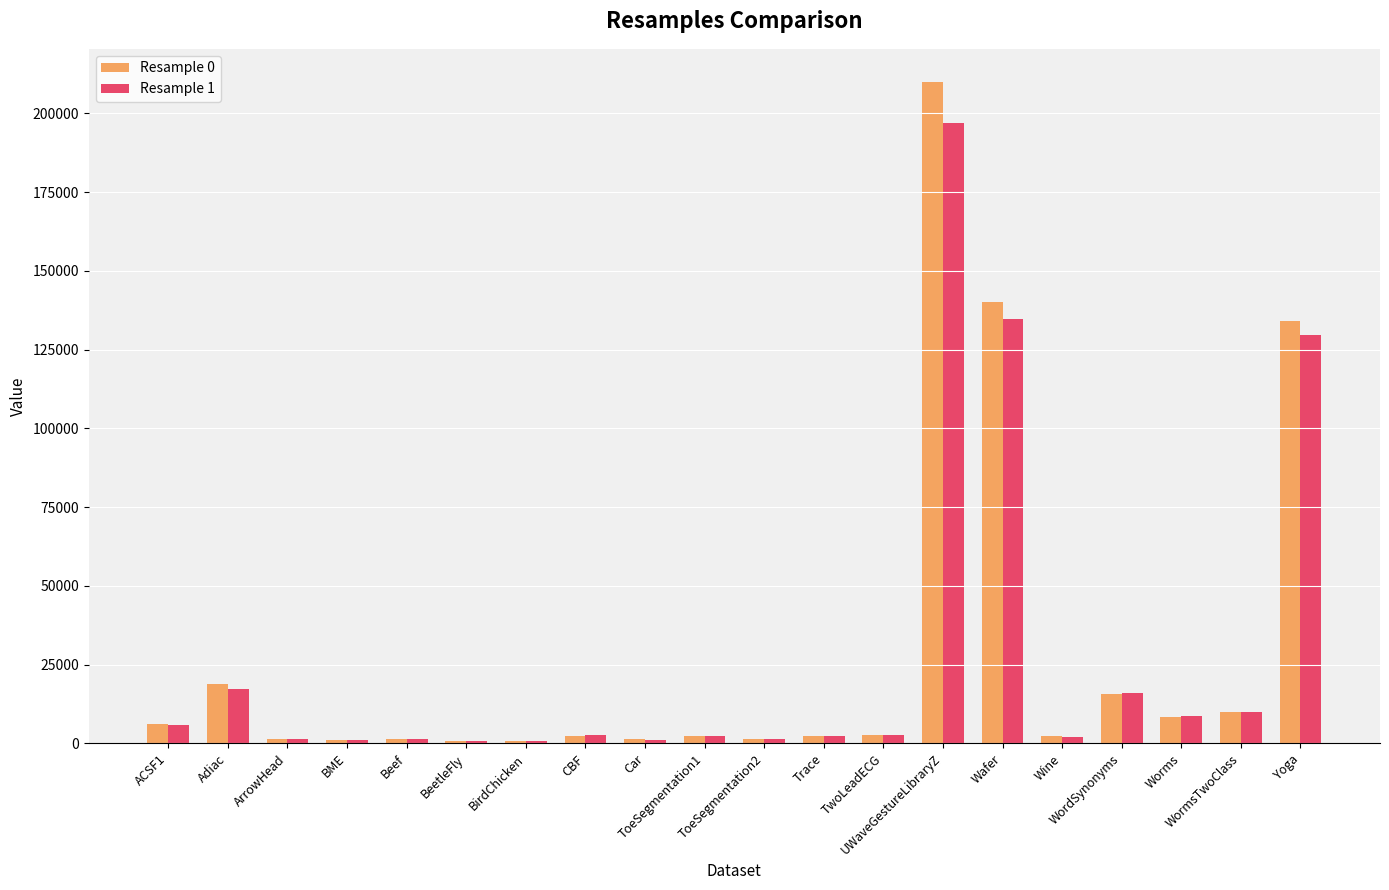

At which label does Resample 0 reach its peak?

UWaveGestureLibraryZ